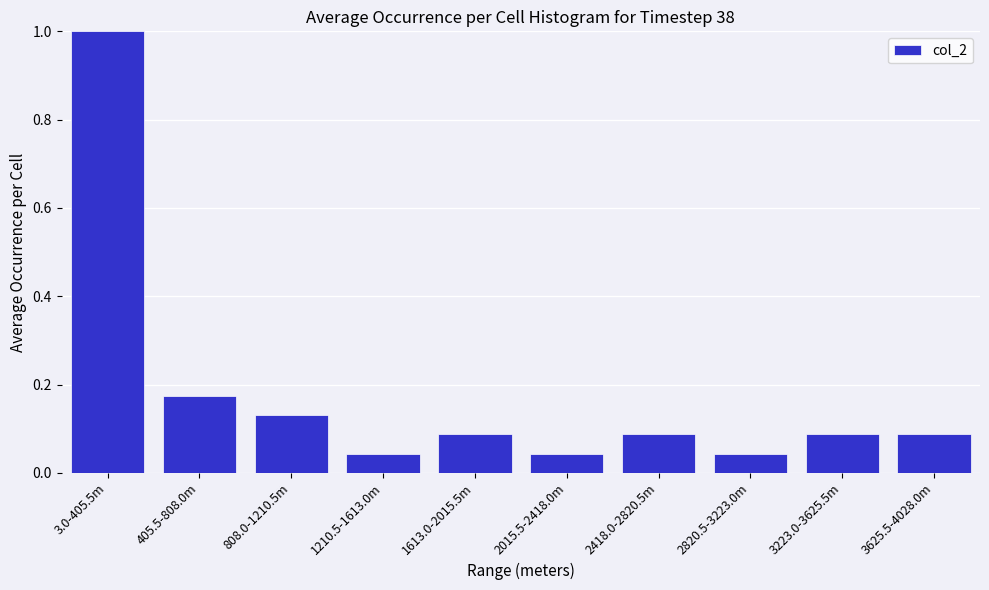

What position from the left is 1210.5-1613.0m?

4